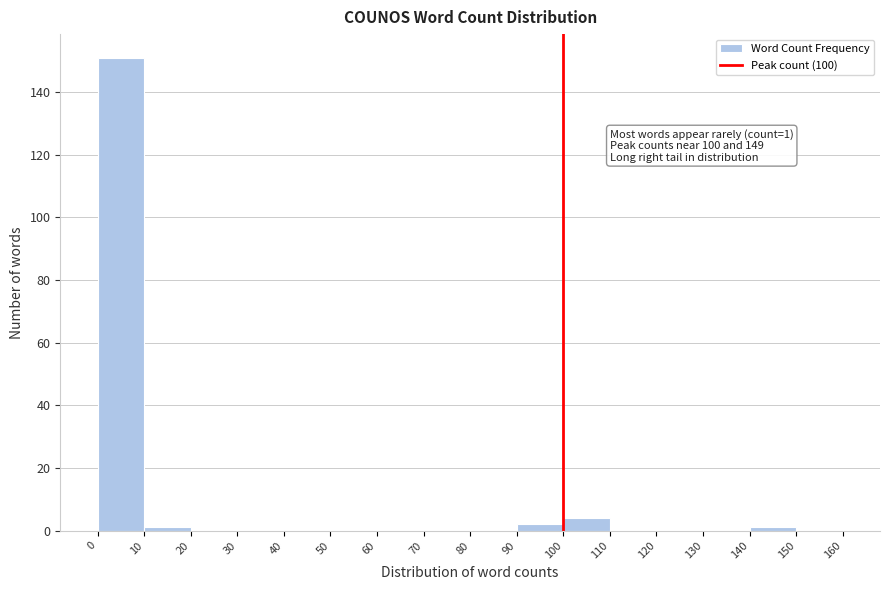

Which range on the x-axis has the tallest bar?

0 to 10